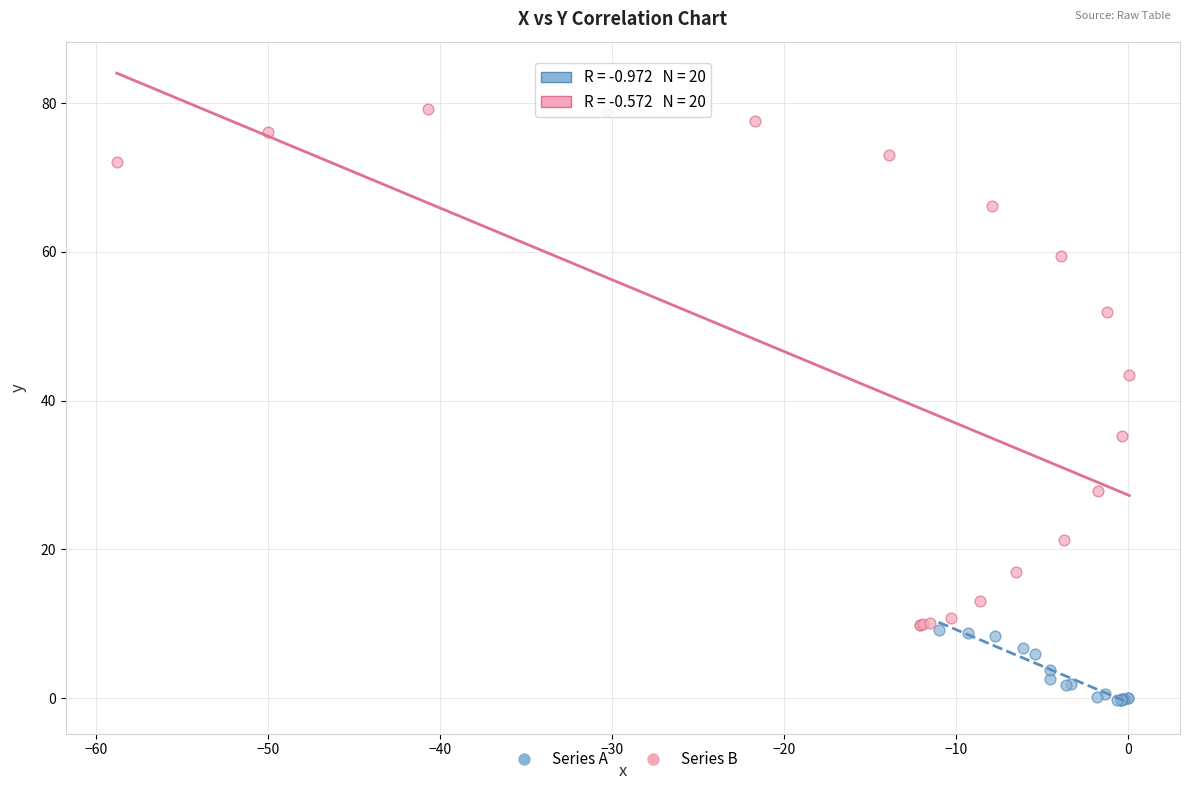

What are all the series names shown in the legend?

Series A, Series B